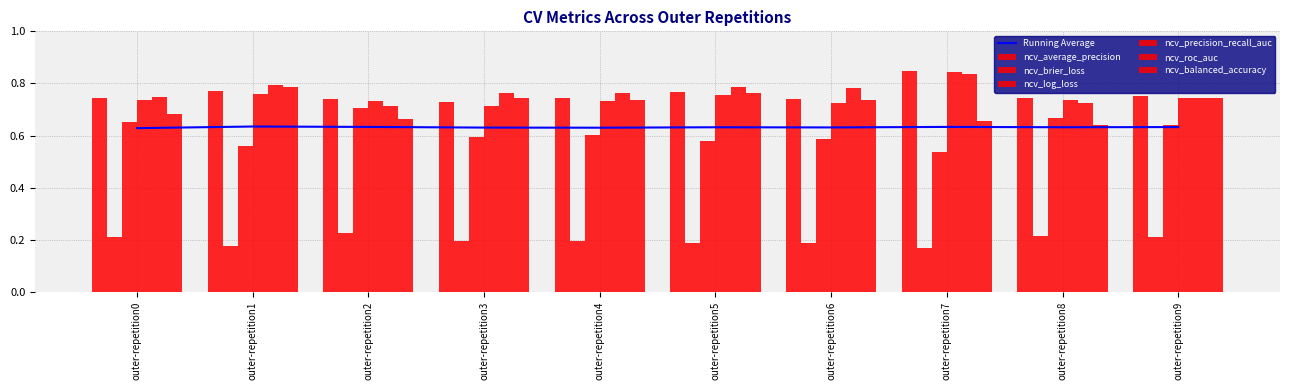

What is the maximum value shown in the chart?

0.8